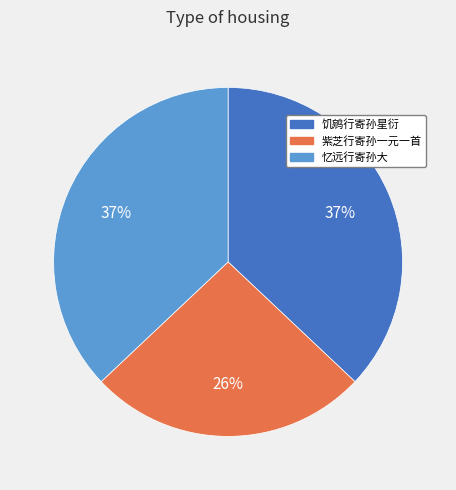

Do 紫芝行寄孙一元一首 and 饥鹓行寄孙星衍 together represent more than half of the pie?

Yes